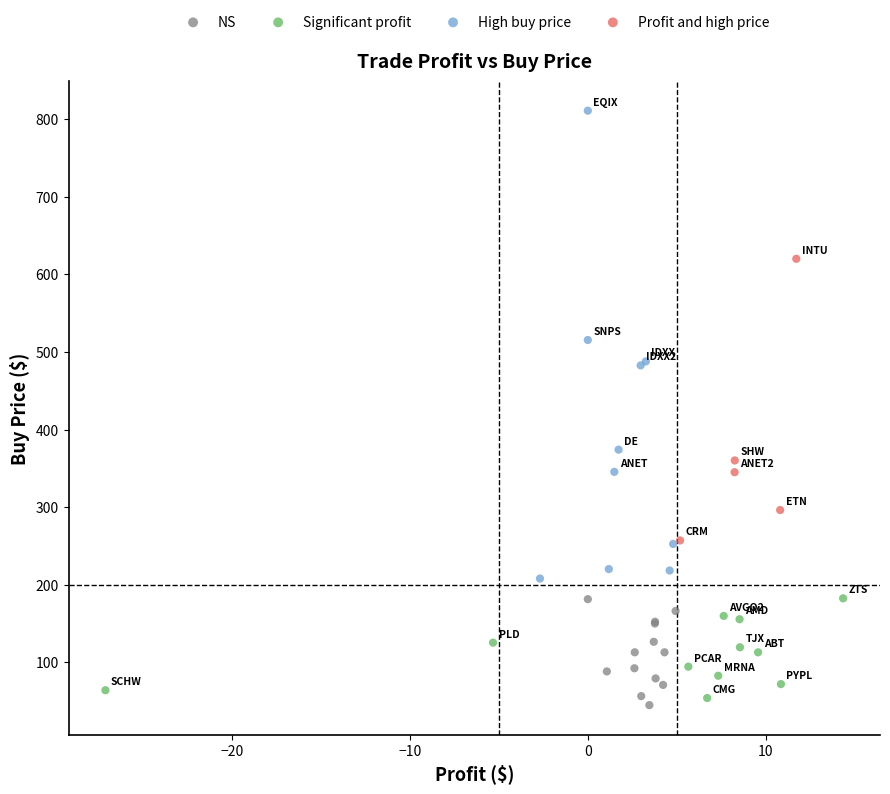

Which series has the largest Y range (max minus min)?

High buy price